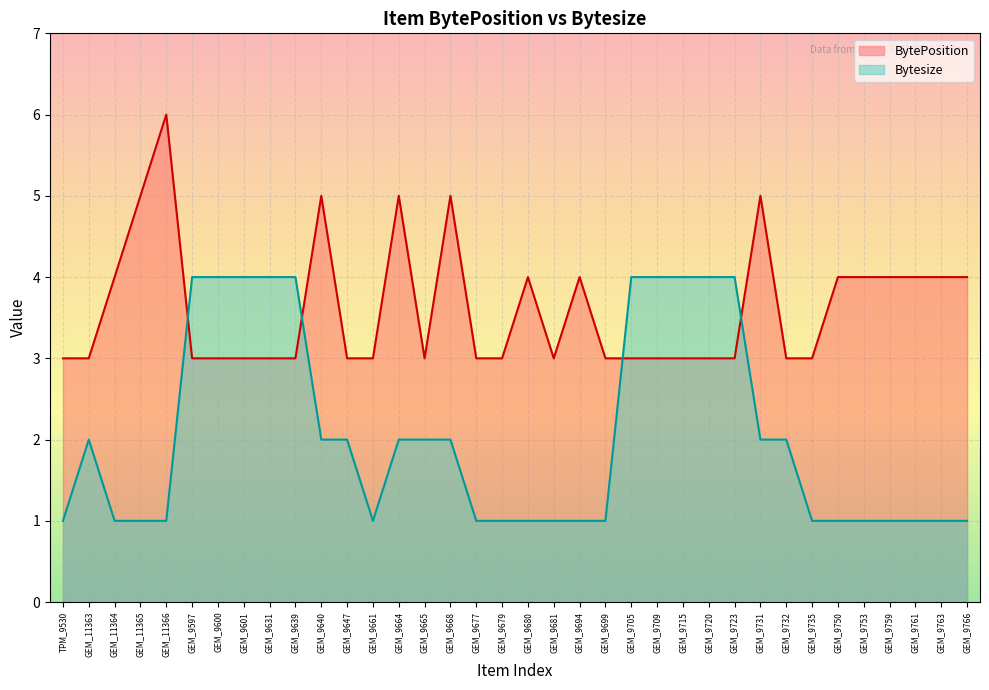

At how many categories does at least one series exceed 5?

1